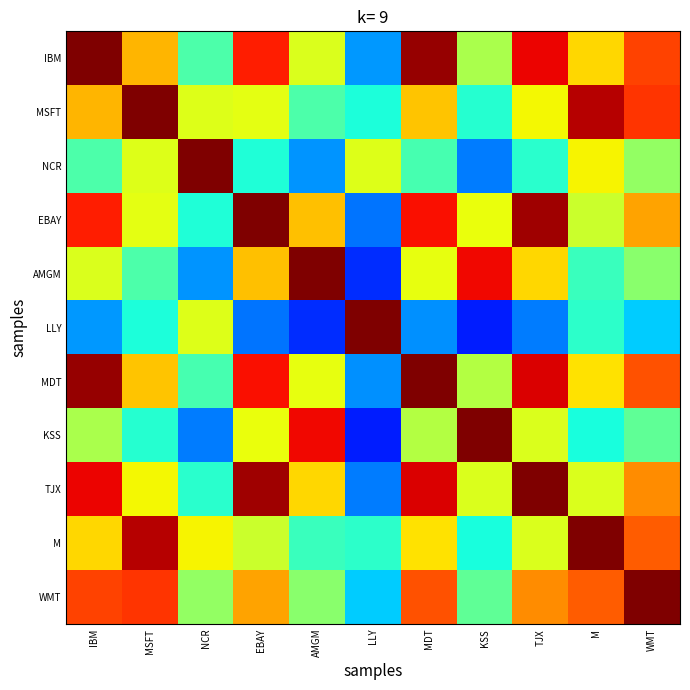

List the series in order of their peak value, highest first.

IBM, MSFT, NCR, EBAY, AMGM, LLY, MDT, KSS, TJX, M, WMT